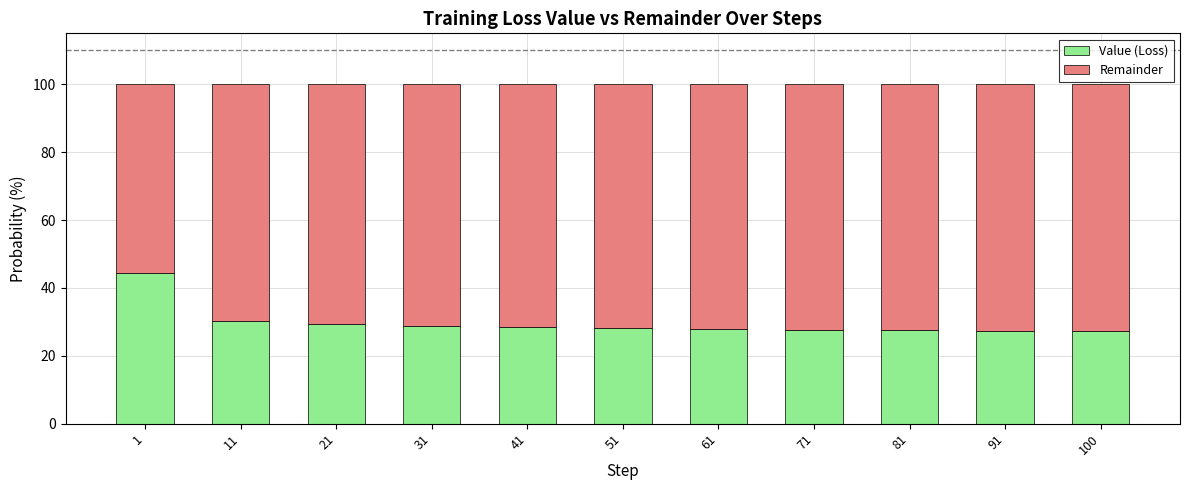

Are the bars horizontal?

No